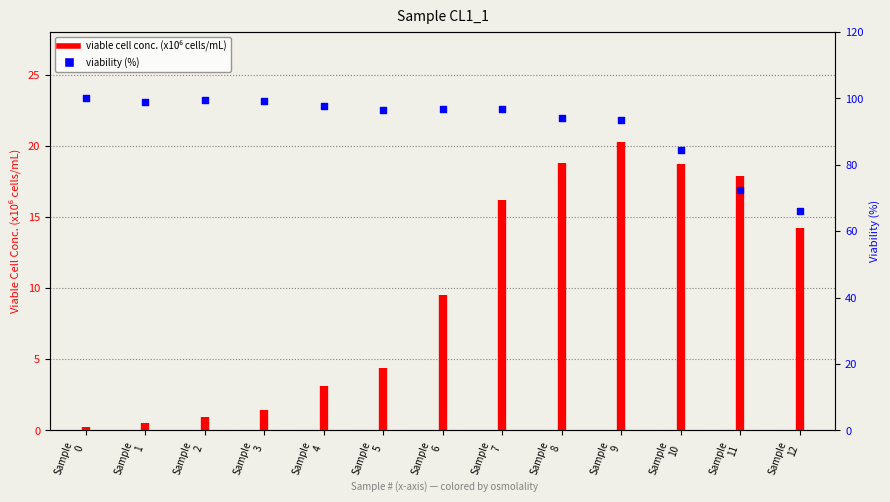

What is the ratio of the value at Sample
11 to the value at Sample
1?

0.7